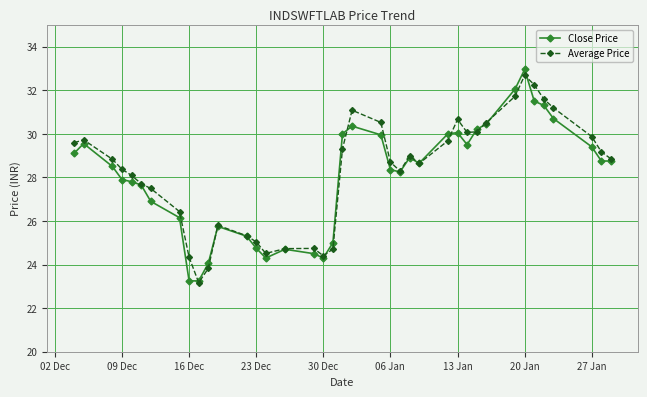

Which series has the widest spread of values?

Close Price